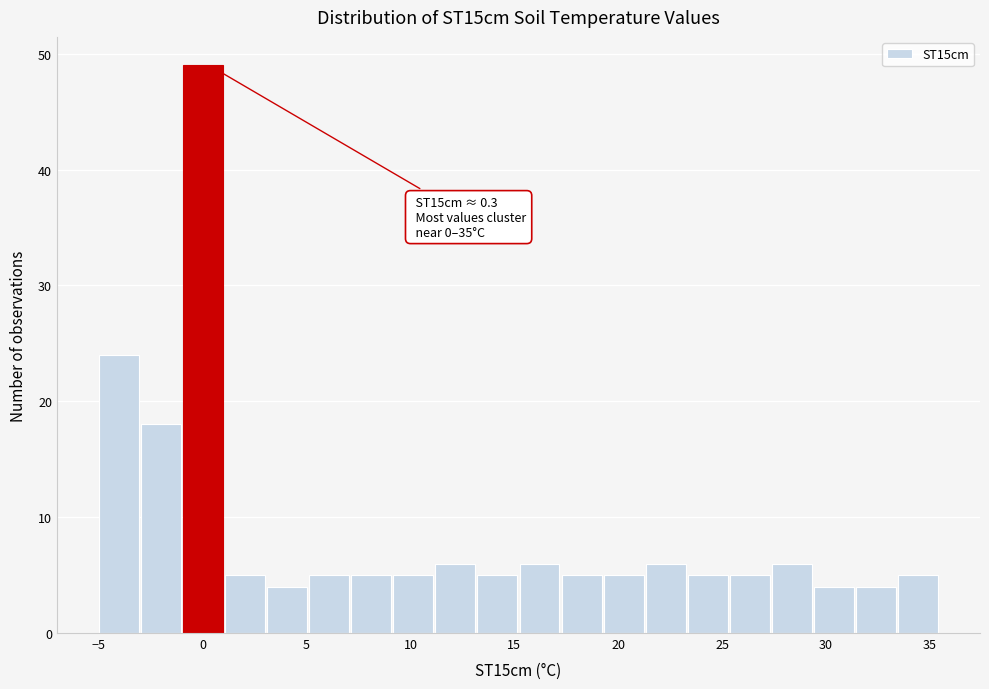

Which range on the x-axis has the tallest bar?

-1.0 to 1.0